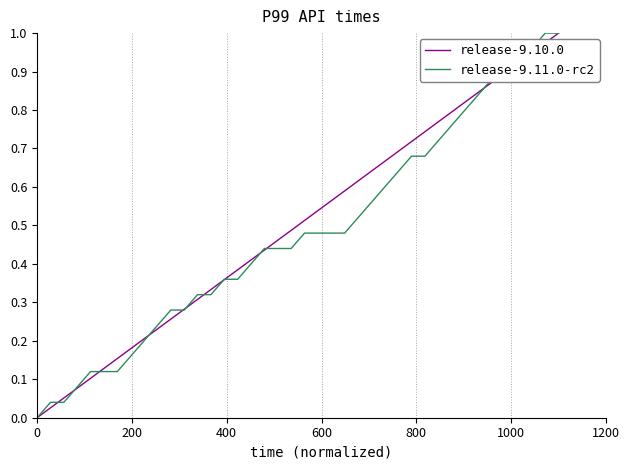

Does the chart have visible grid lines?

Yes